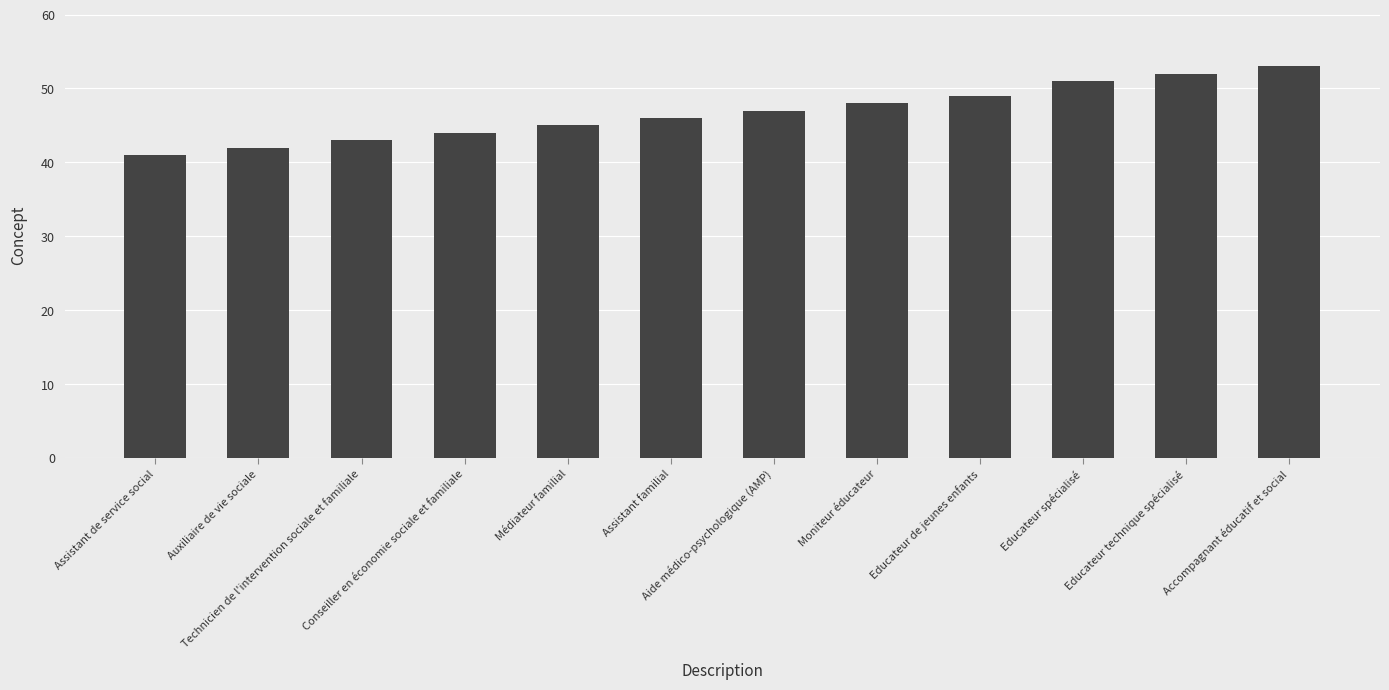

True or false: the data shows 52 at Educateur technique spécialisé.

True